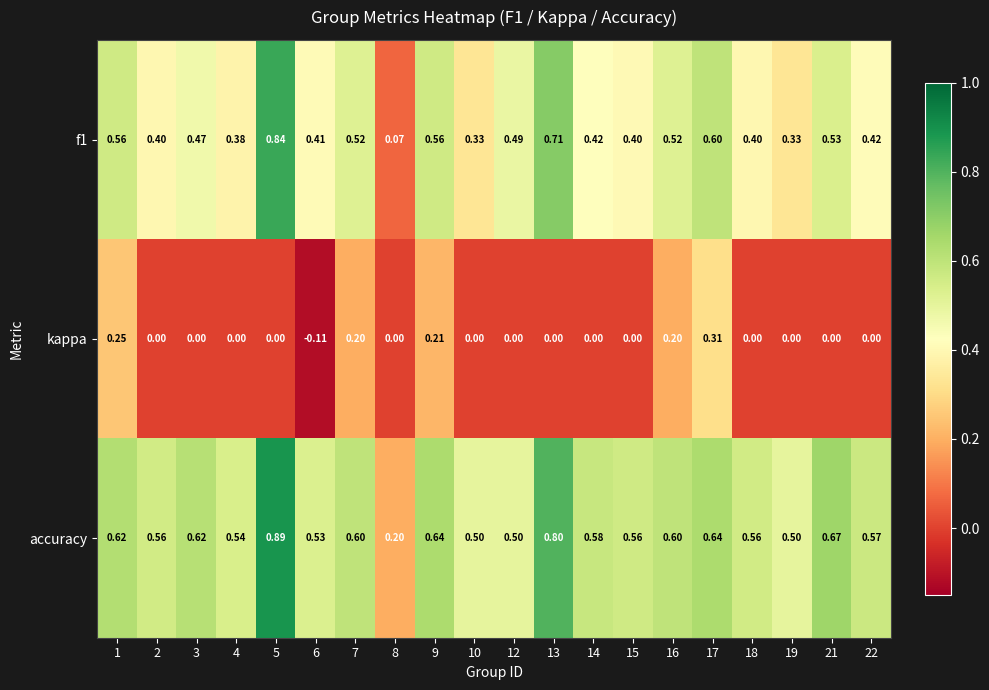

At 7, list the series in order from largest to smallest.

accuracy, f1, kappa